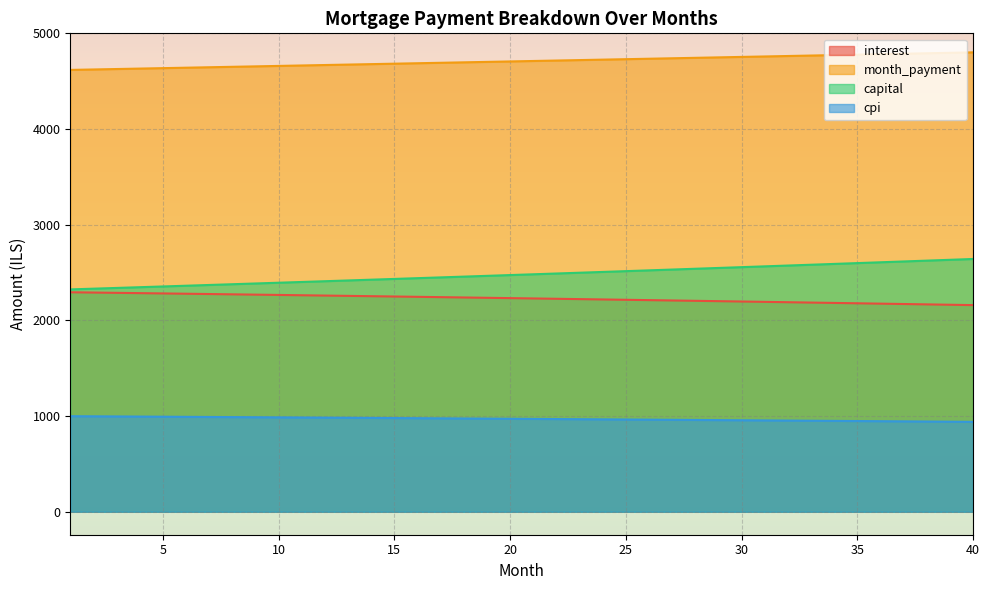

What is the value of the cpi point at the 6th from the left?

991.9